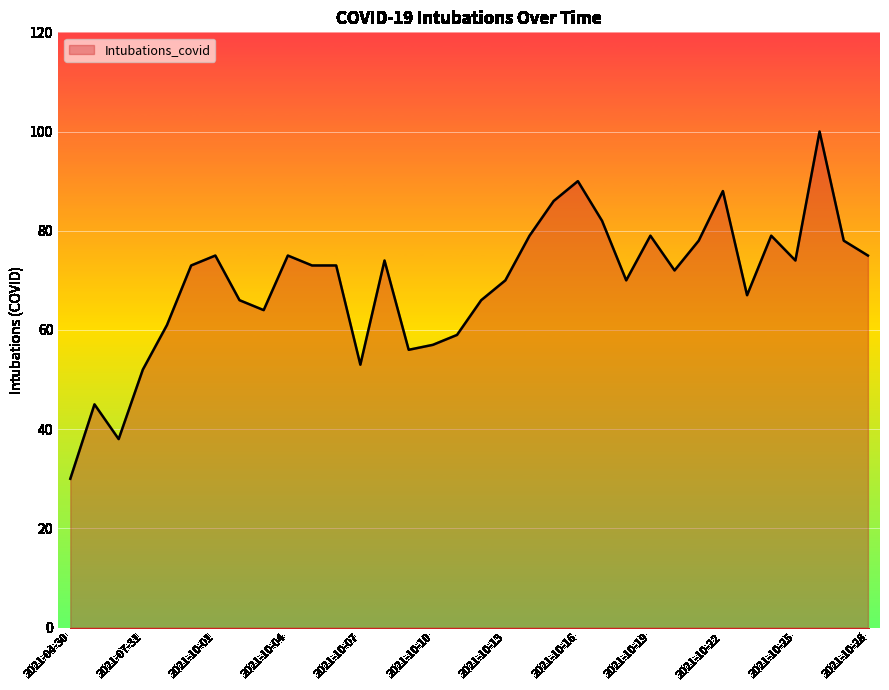

What is the difference between the maximum and minimum values?

70